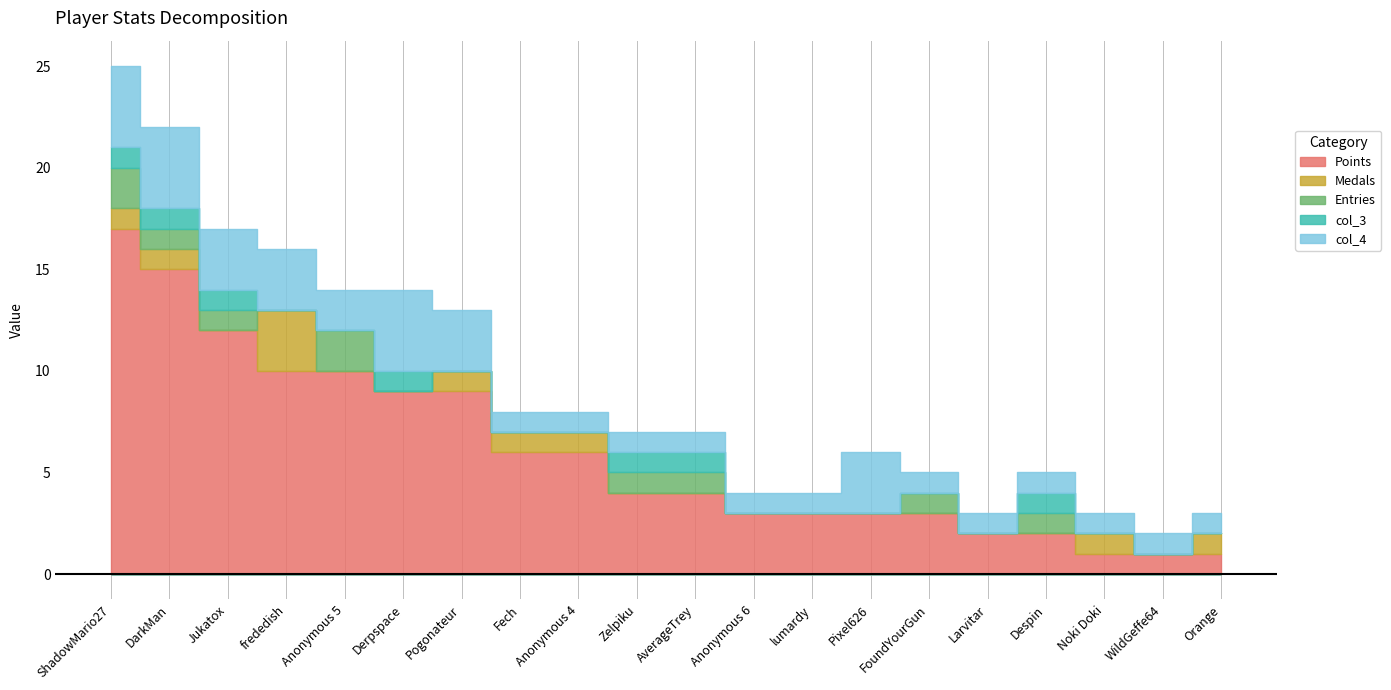

List the series in order of their peak value, highest first.

Points, col_4, Medals, Entries, col_3